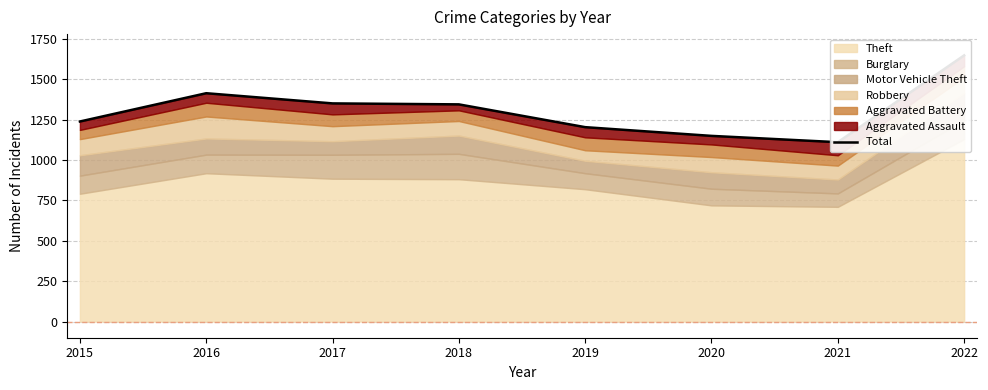

List the labels in order of value, smallest first.

2021, 2020, 2019, 2015, 2018, 2017, 2016, 2022